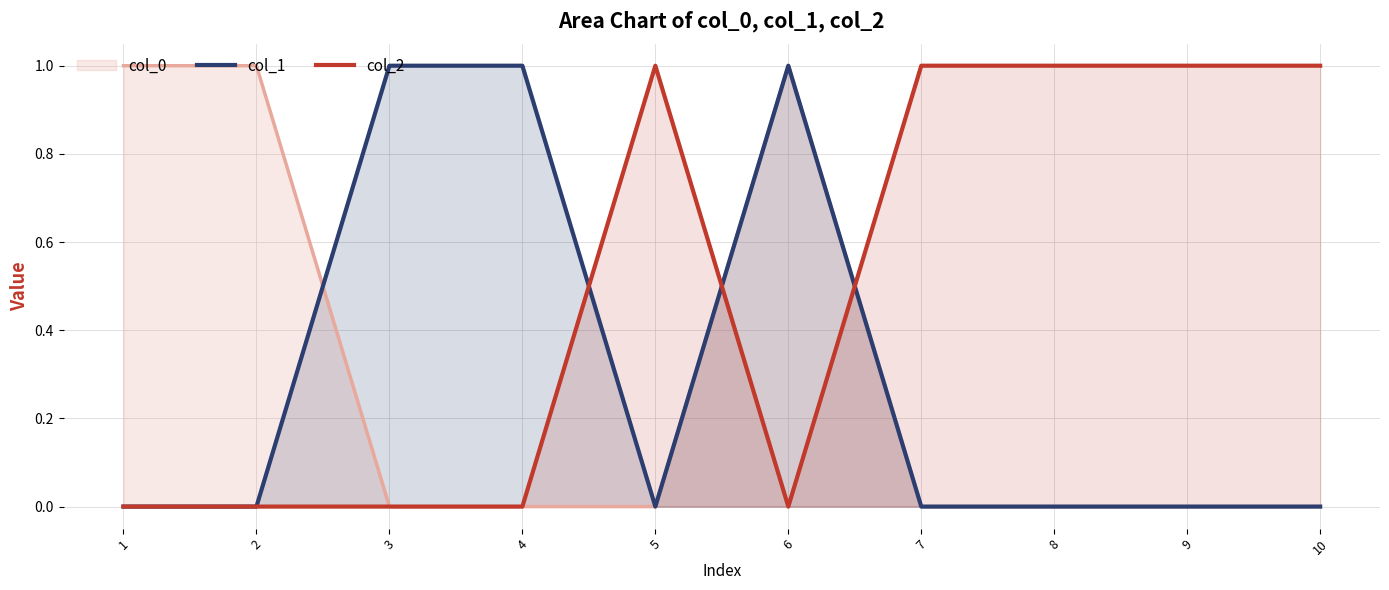

How many interior local peaks does the col_2 series have?

1